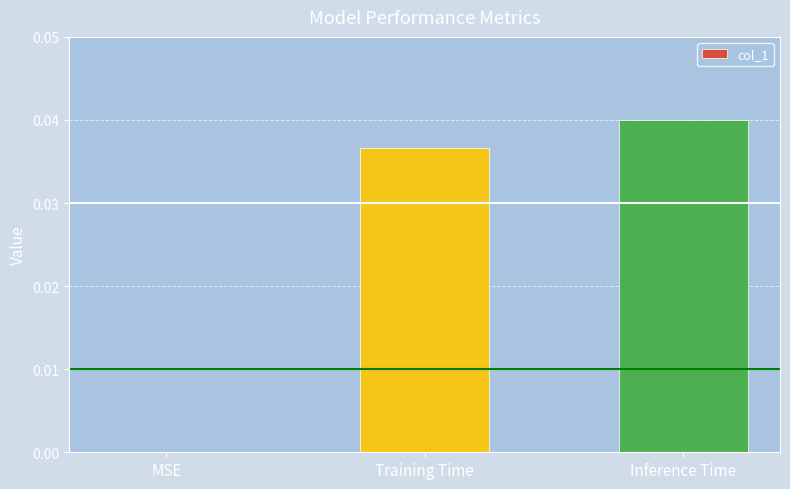

How many data points are above 0?

2